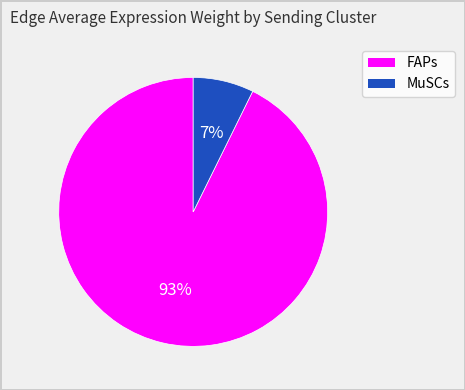

To the nearest percent, what is the average slice percentage?

50%